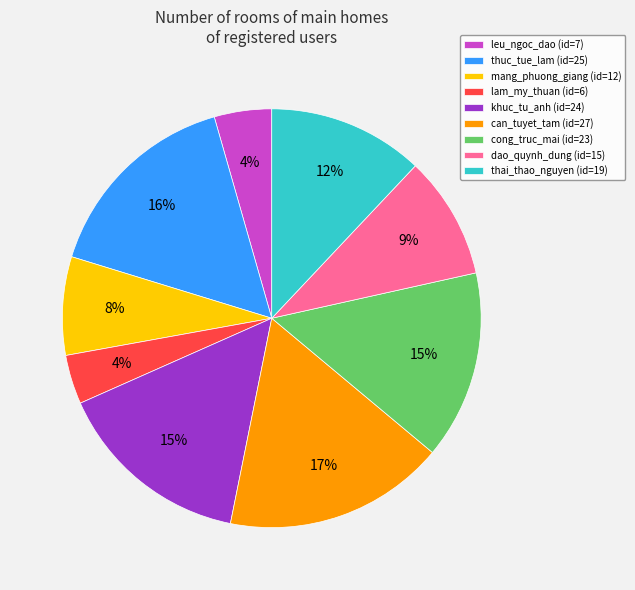

Is there any slice that represents more than half of the pie?

No